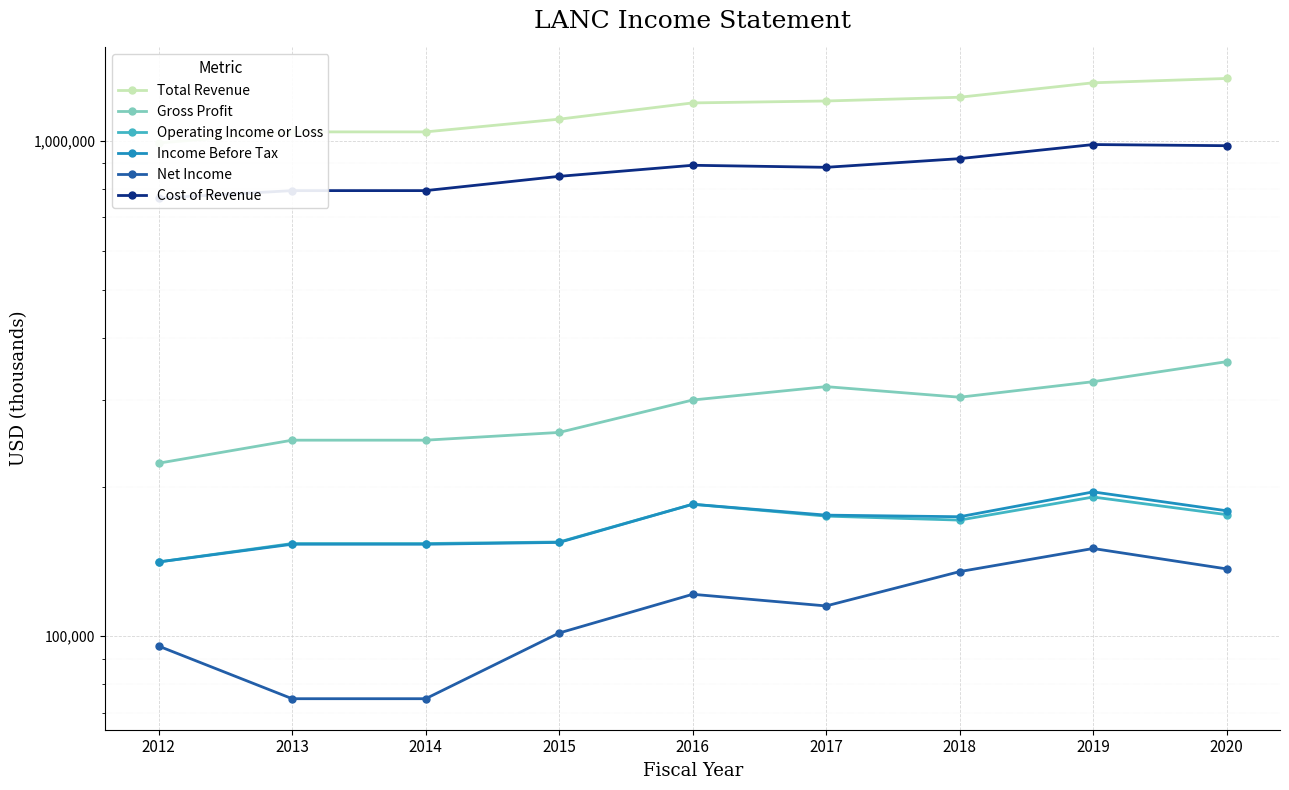

Which series has the largest total across all categories?

Total Revenue